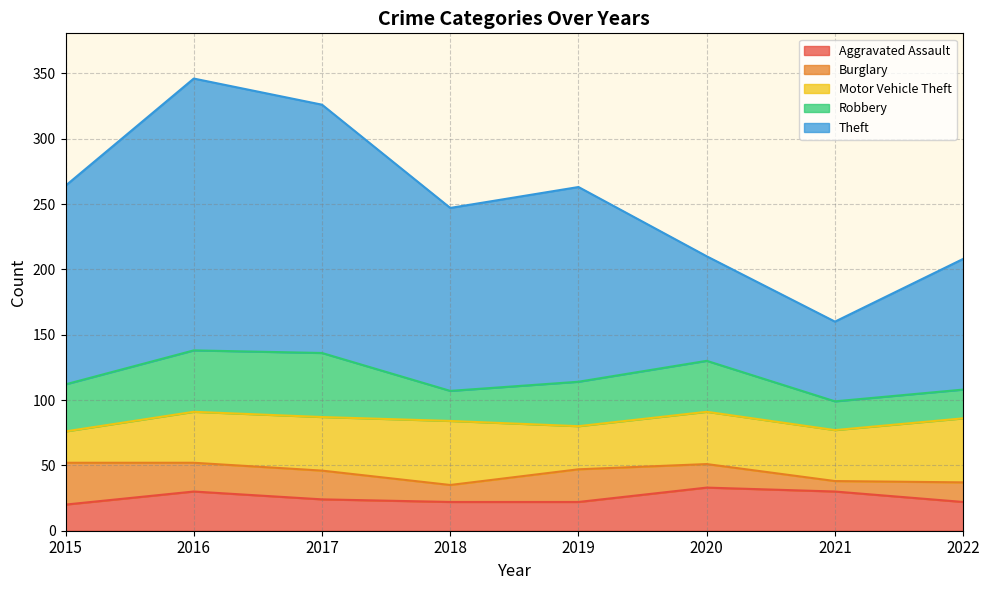

Which series ends up on top after the final intersection of Burglary and Motor Vehicle Theft?

Motor Vehicle Theft